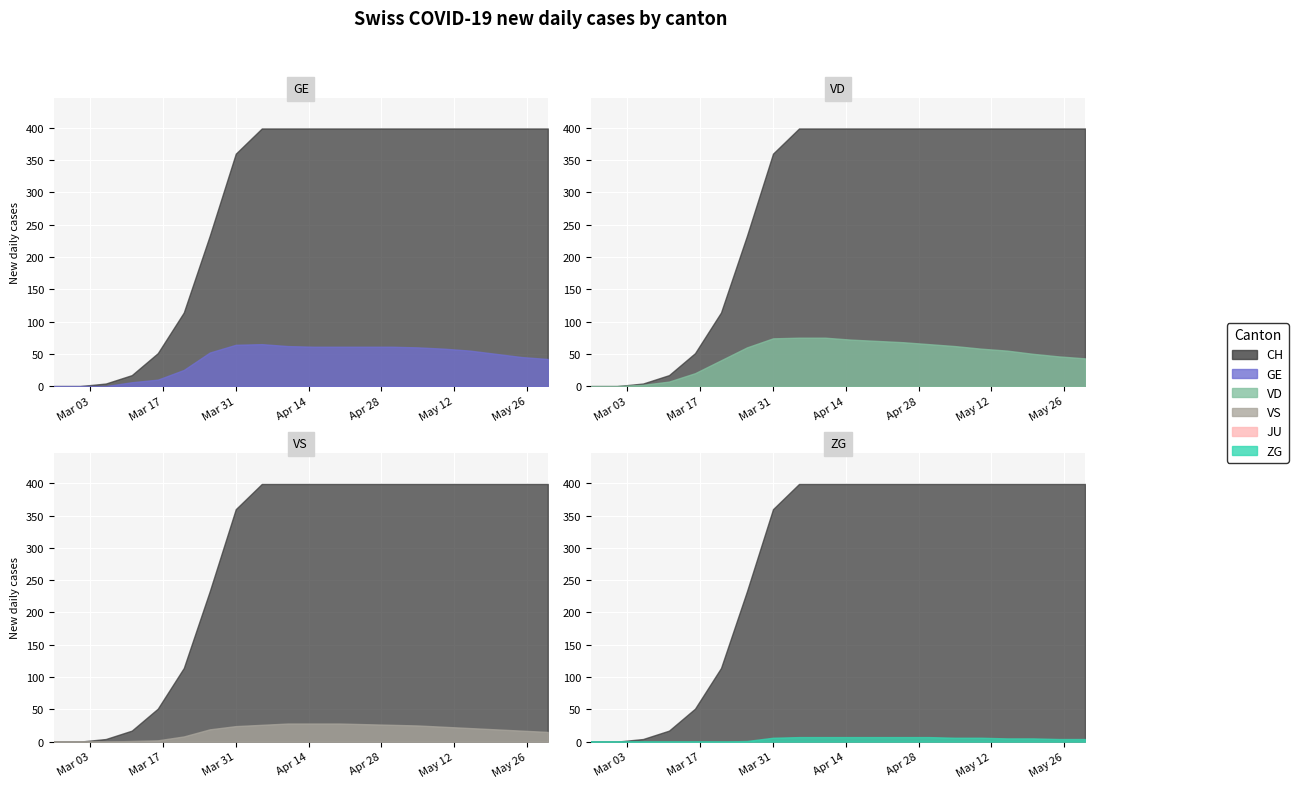

The VS series shows -9 at 2020-02-25. True or false?

False